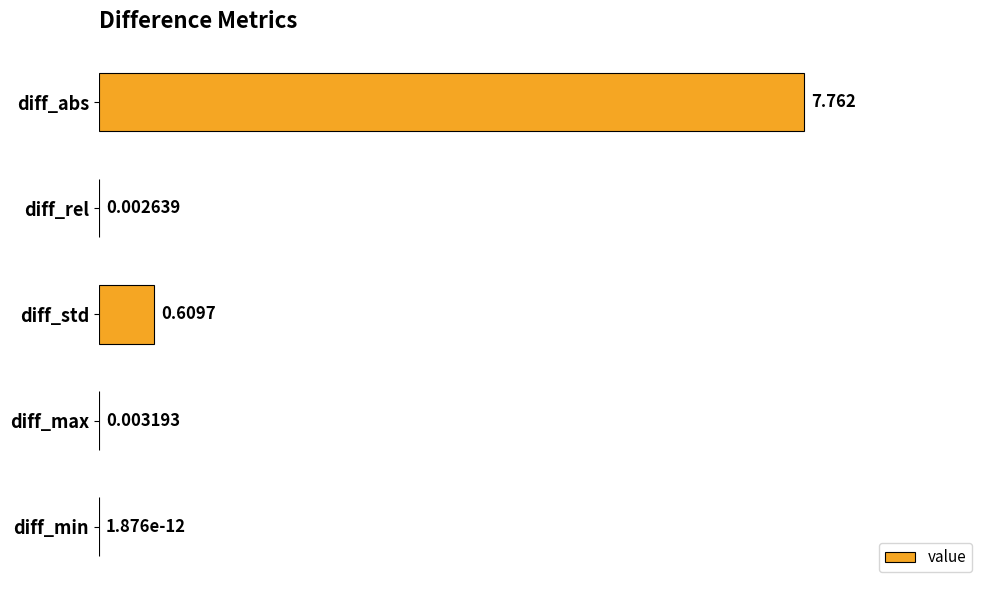

Between diff_max and diff_std, which is larger?

diff_std